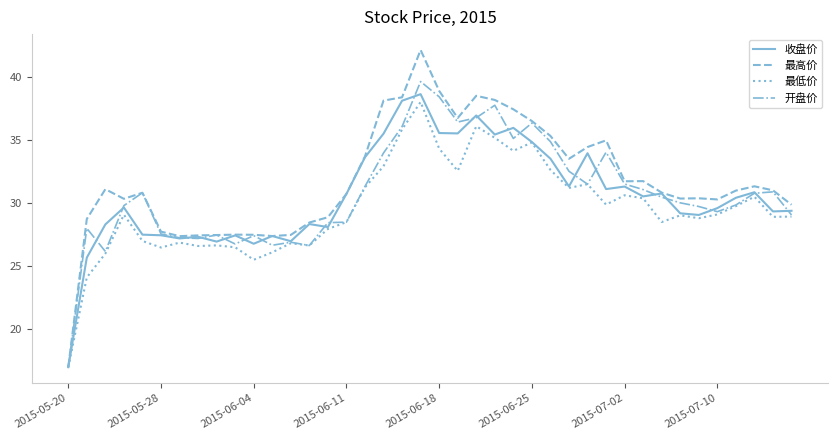

Which series has the largest range (max minus min)?

最高价